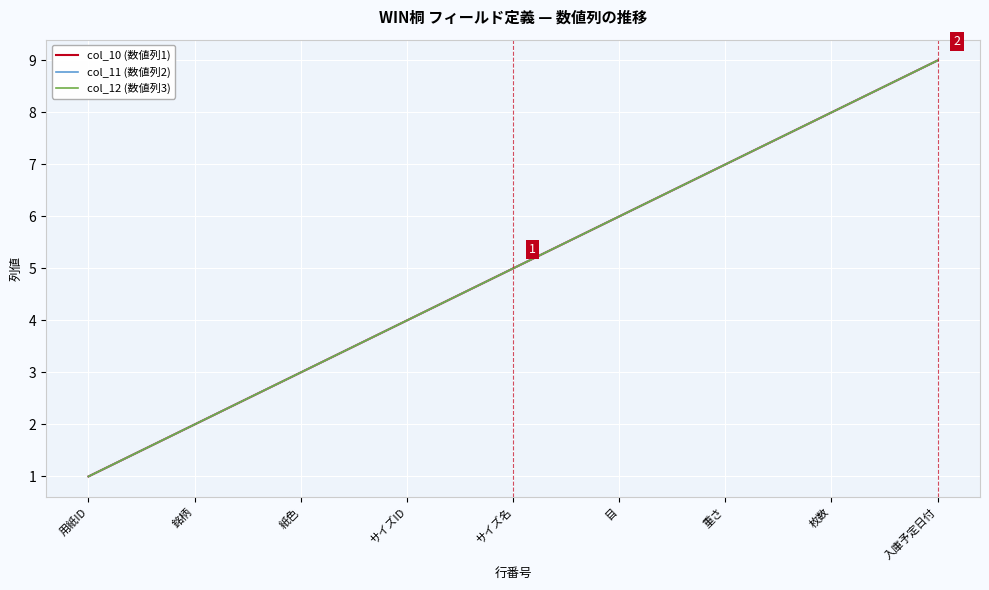

Between サイズID and 入庫予定日付, which is larger?

入庫予定日付